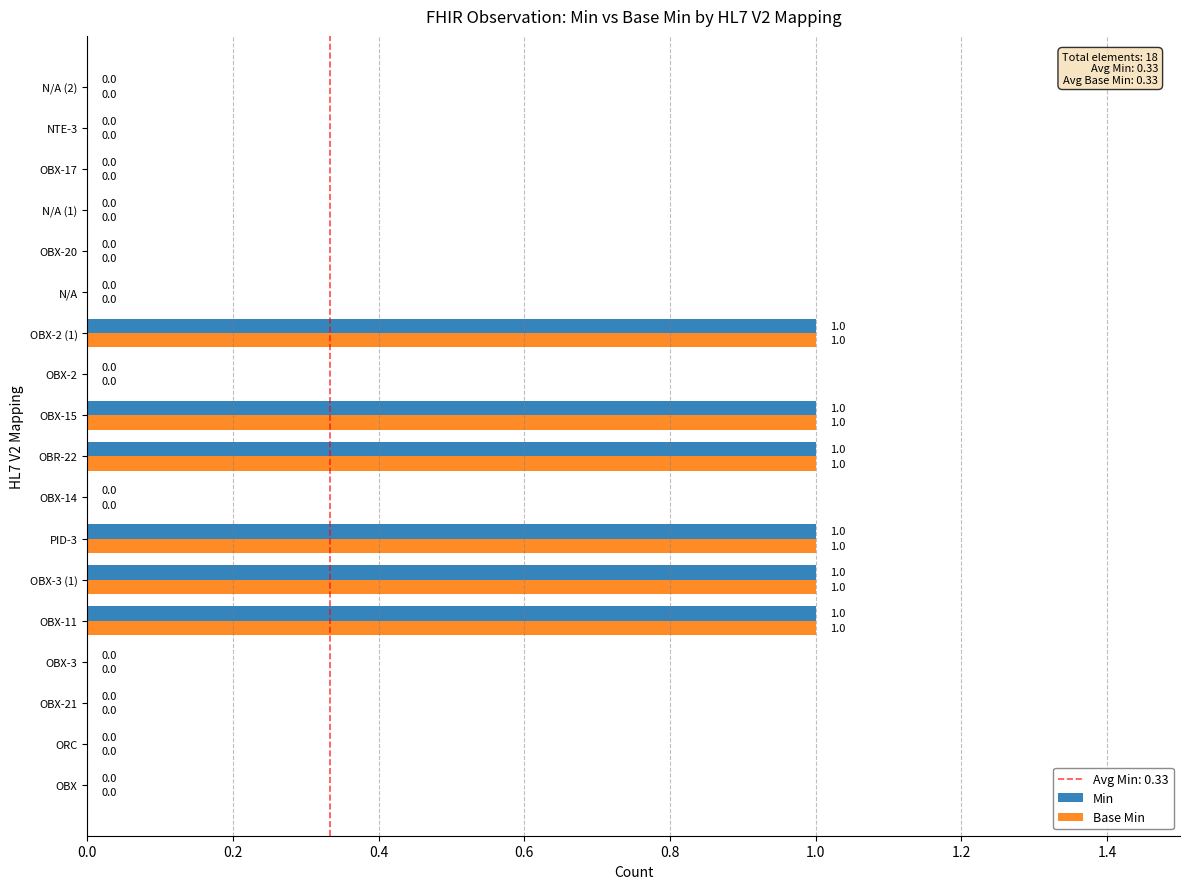

What is the sum of all Base Min values?

6